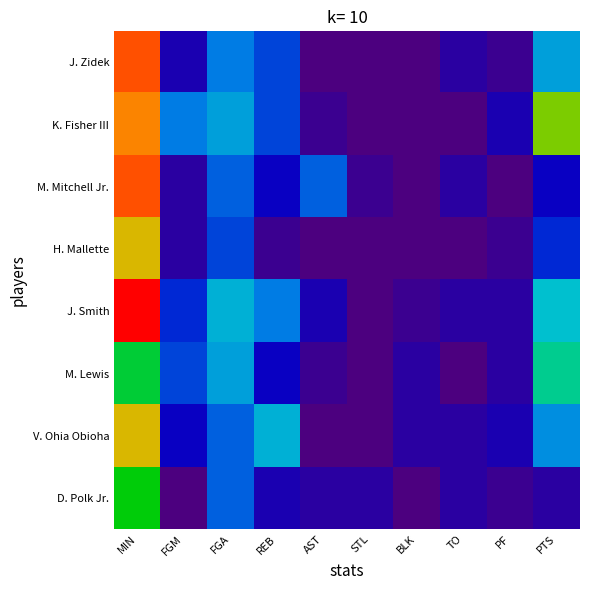

How many categories are shown in the chart?

10